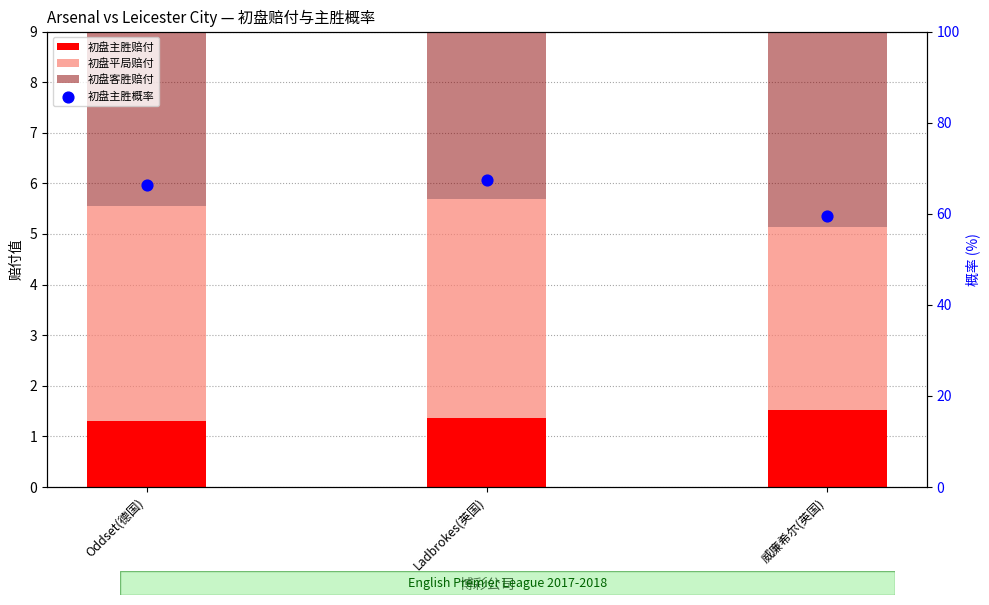

What is the total value across all series at Ladbrokes(英国)?

81.1